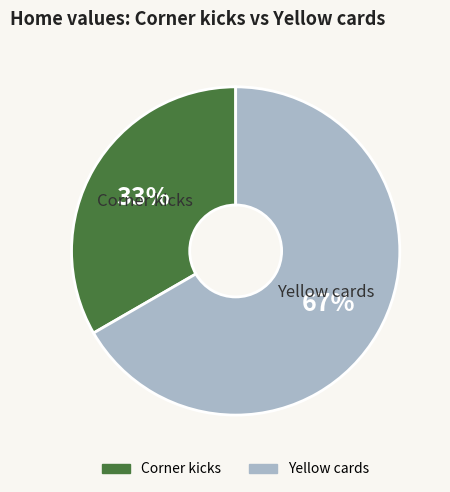

How many segments does this pie chart have?

2